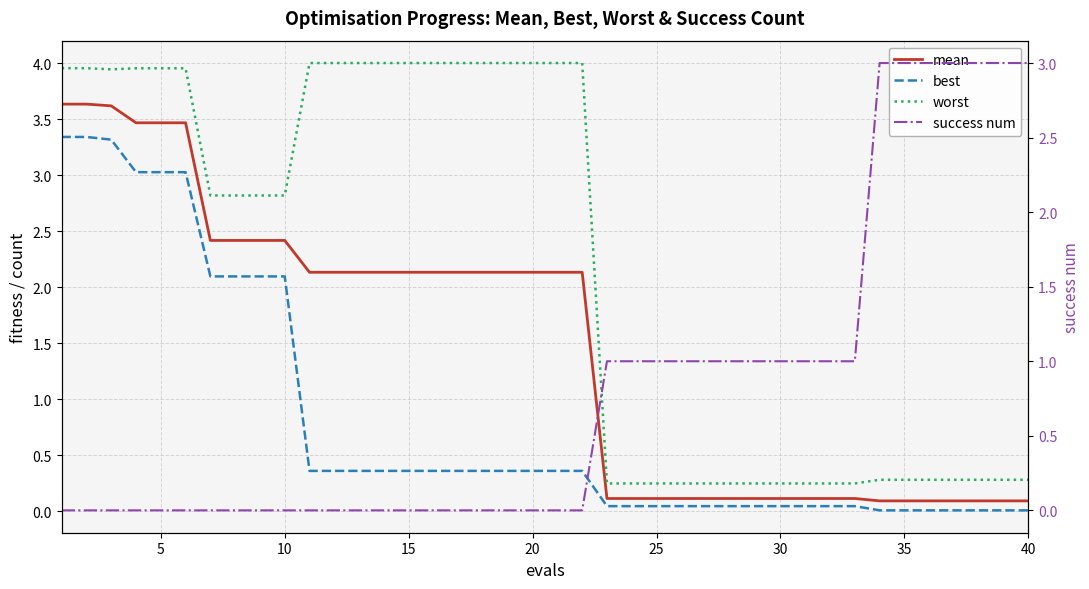

How many data points in mean are above 2?

22